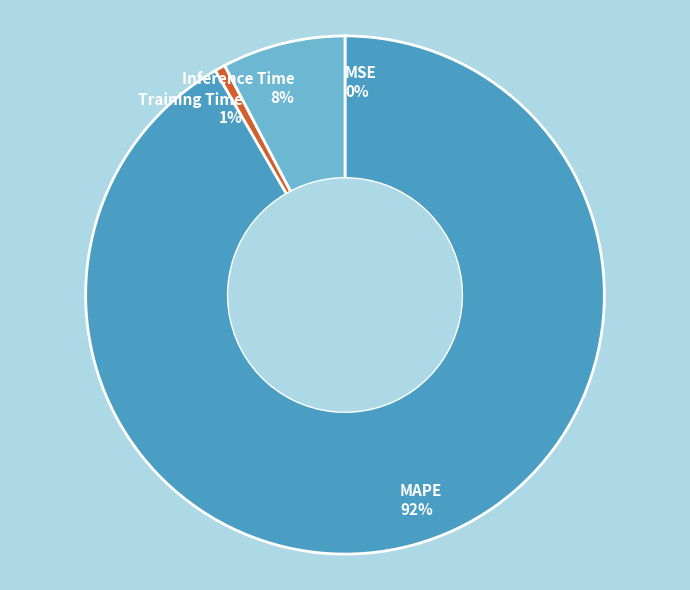

What percentage is the Training Time 1% slice, to the nearest percent?

1%